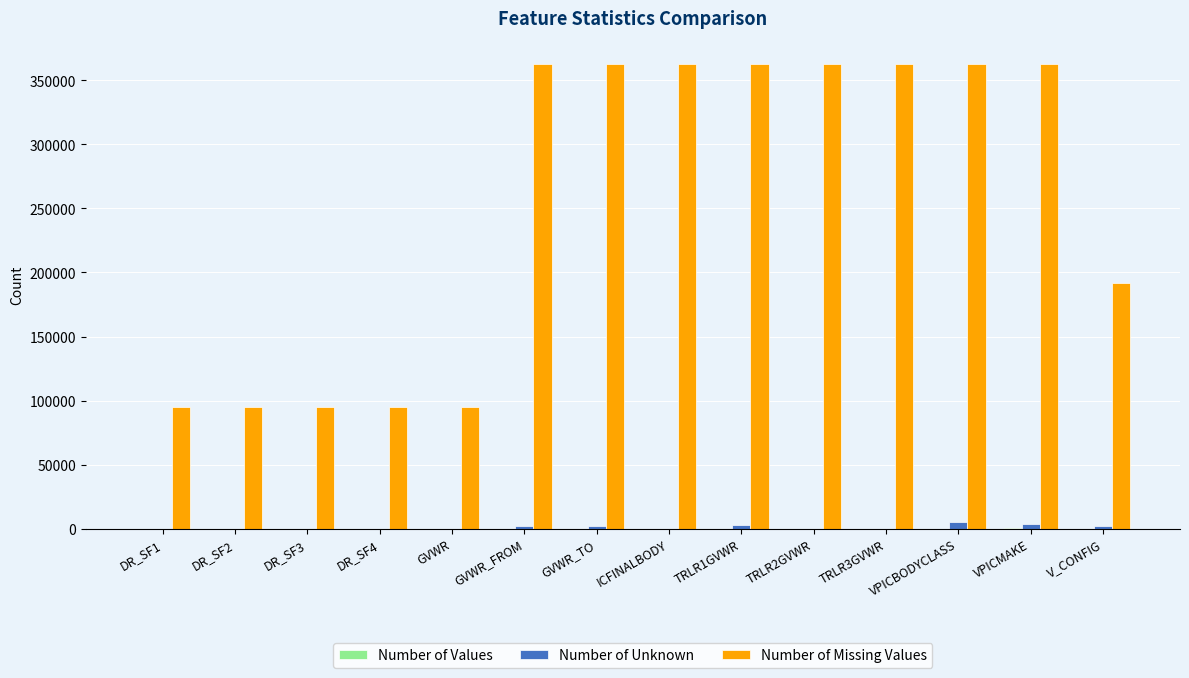

Does the chart contain stacked bars?

No